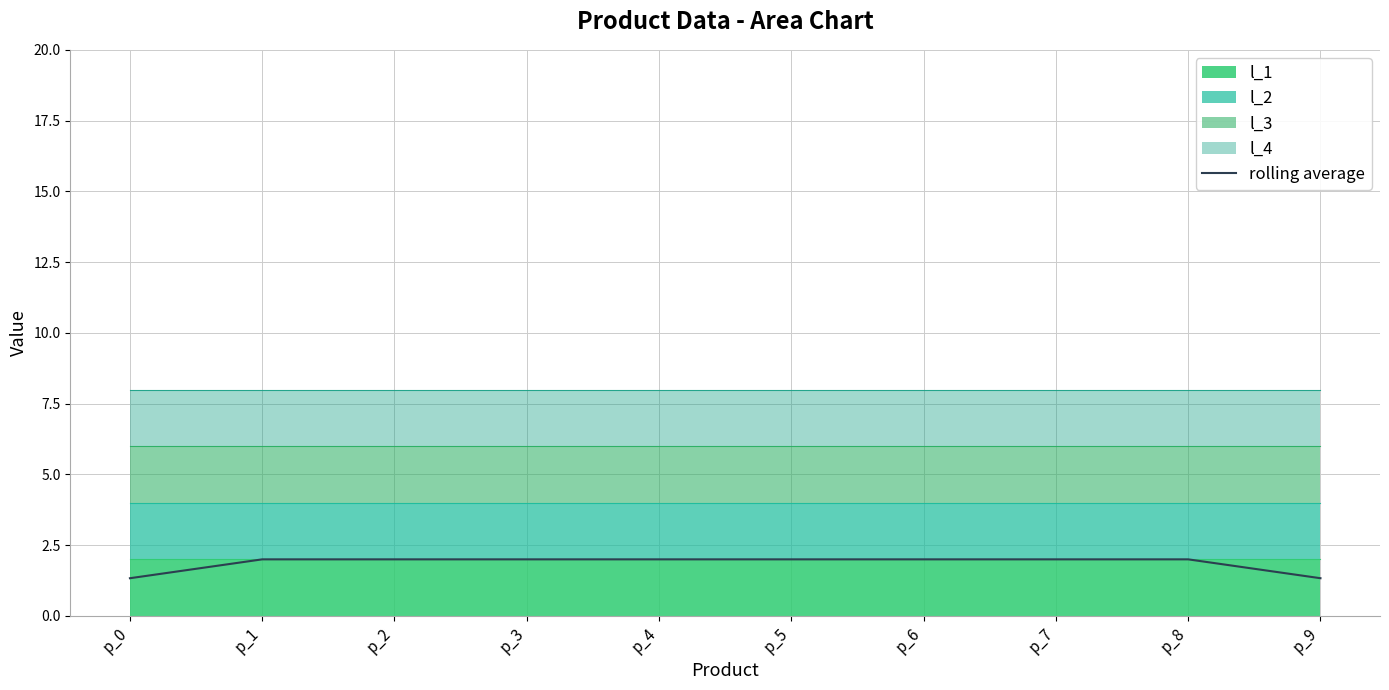

What is the smallest value displayed?

1.3